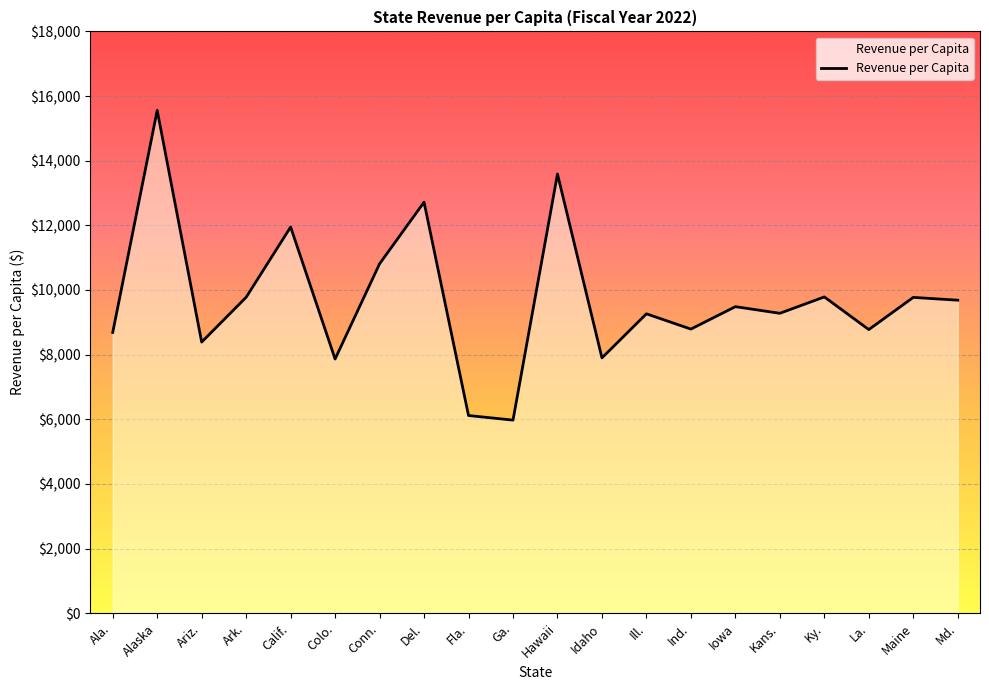

The chart shows a value of 9683.1 at Md.. True or false?

True